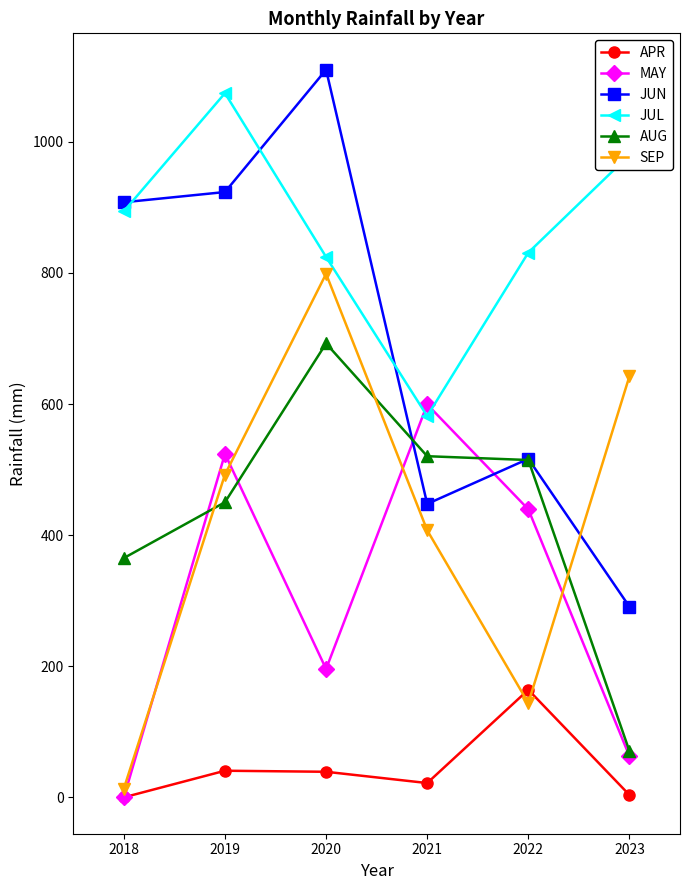

Between which two adjacent categories do JUL and MAY first intersect?

2020 and 2021